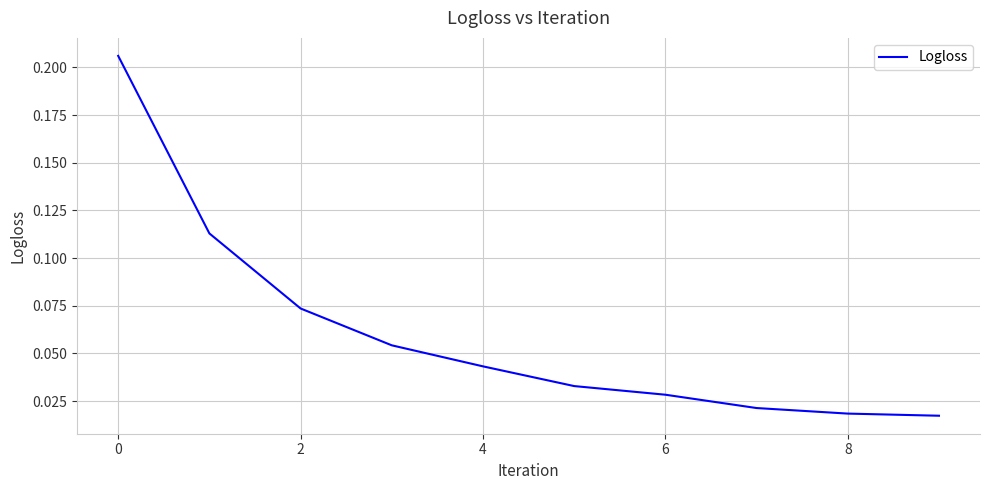

Which label corresponds to the smallest value in the chart?

9